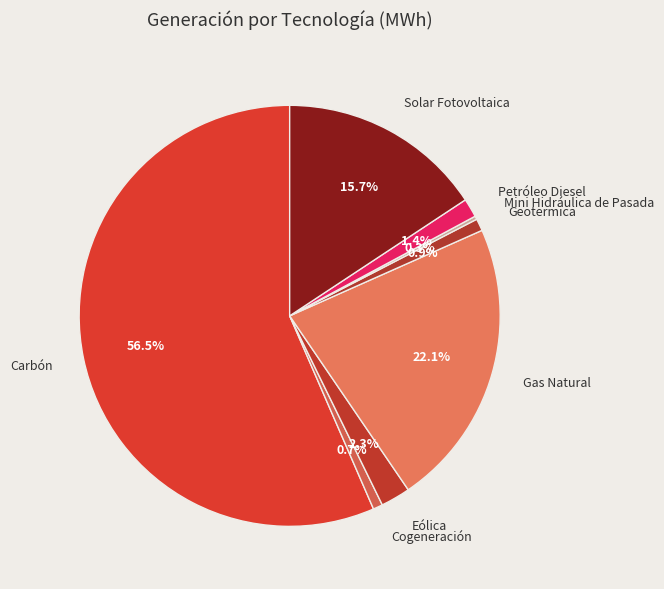

Which category has the biggest portion of the pie?

Carbón